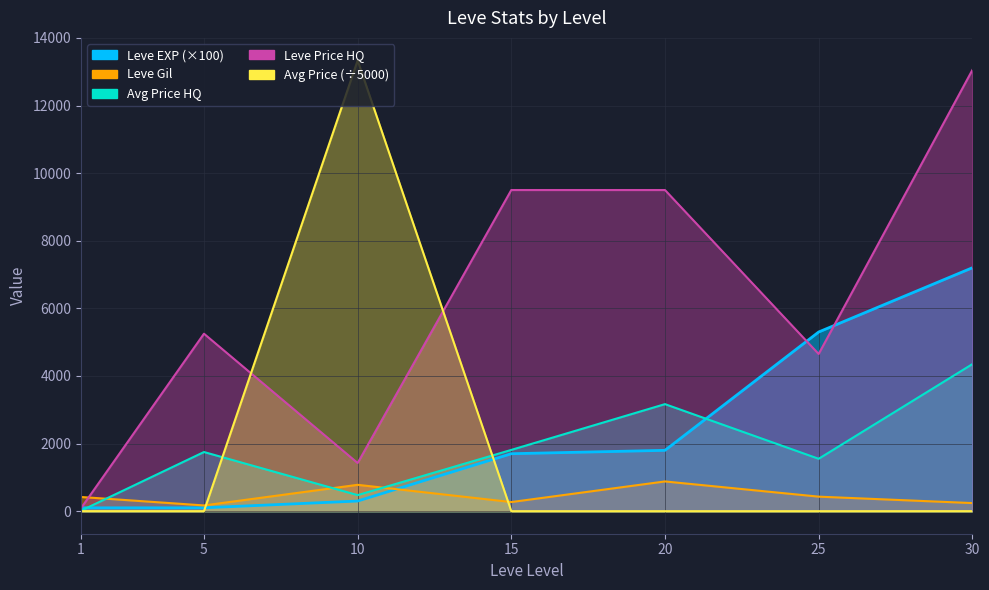

The currentAveragePrice series shows 0.4 at 25. True or false?

False